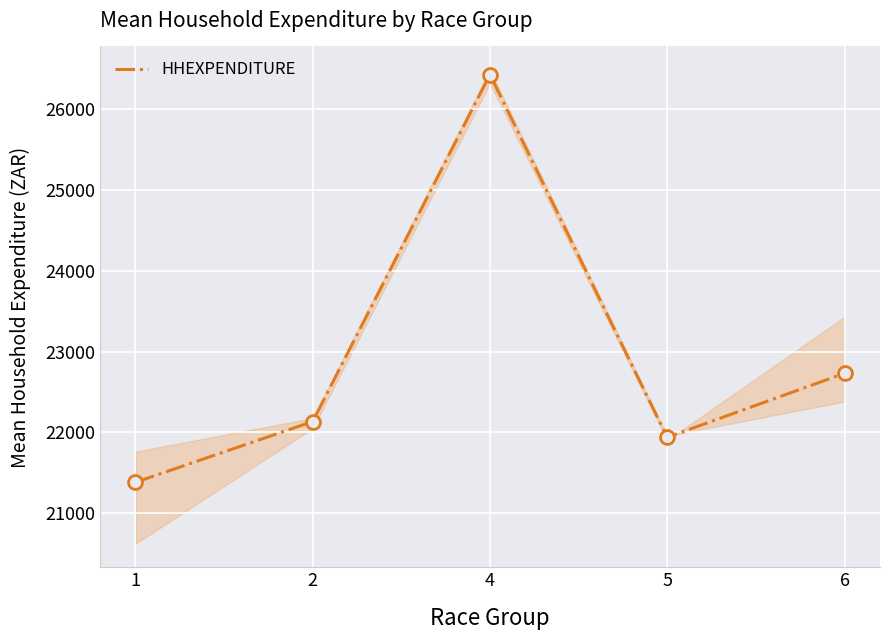

How many data points does each series have?

5